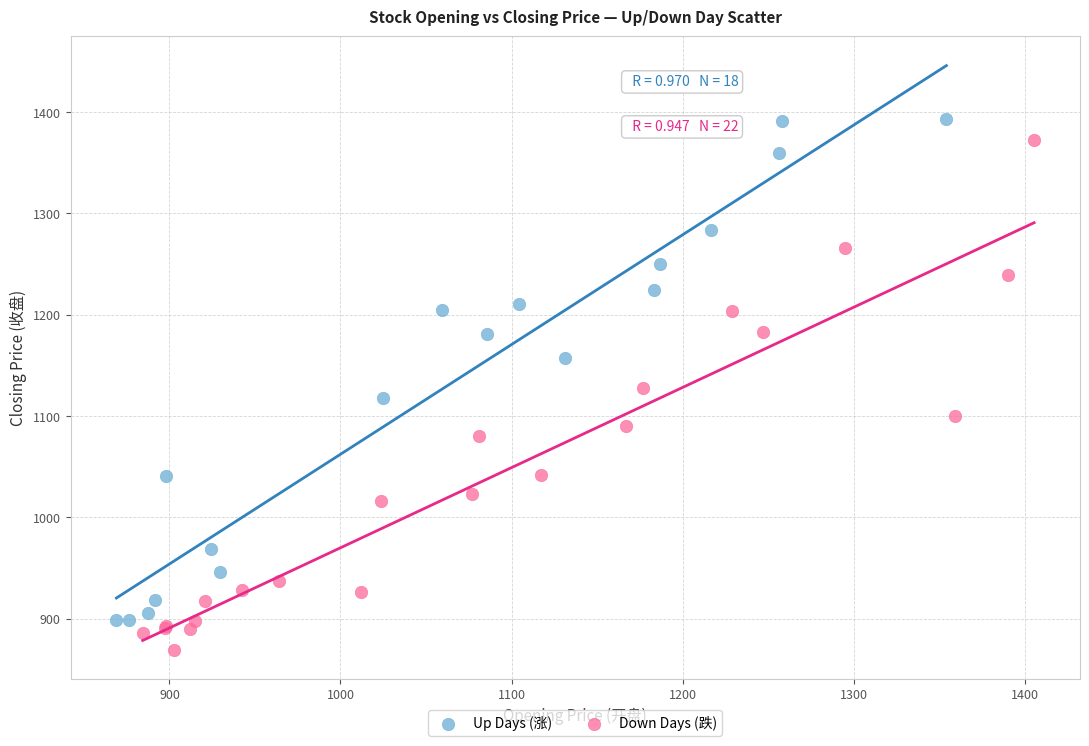

Which series contains the lowest Y value?

Down Days (跌)